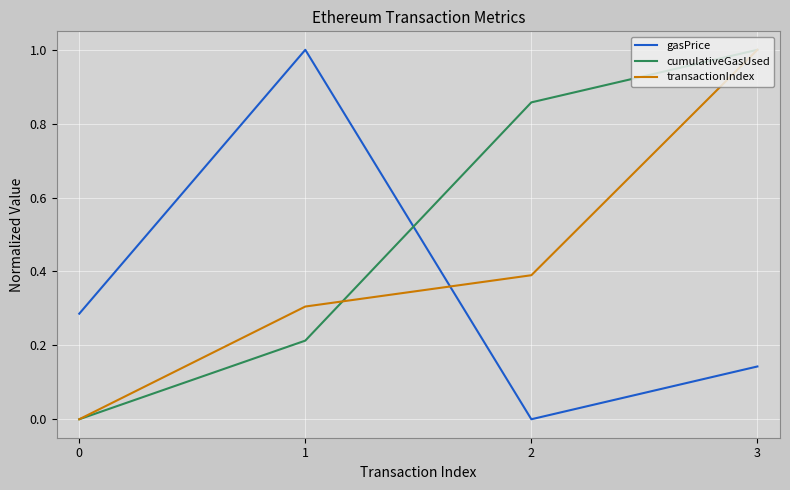

List the series in order of their overall mean, highest first.

cumulativeGasUsed, transactionIndex, gasPrice